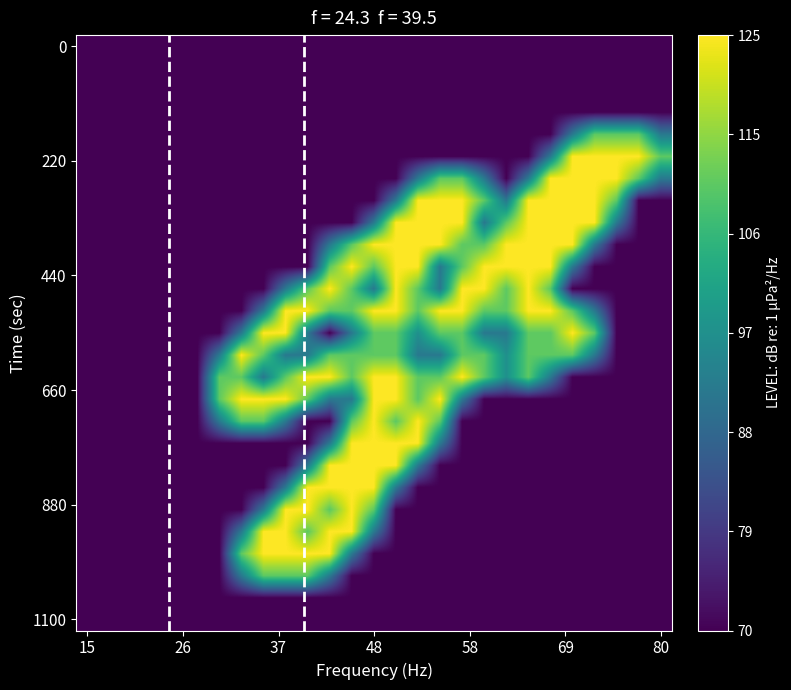

How many categories are shown in the chart?

27